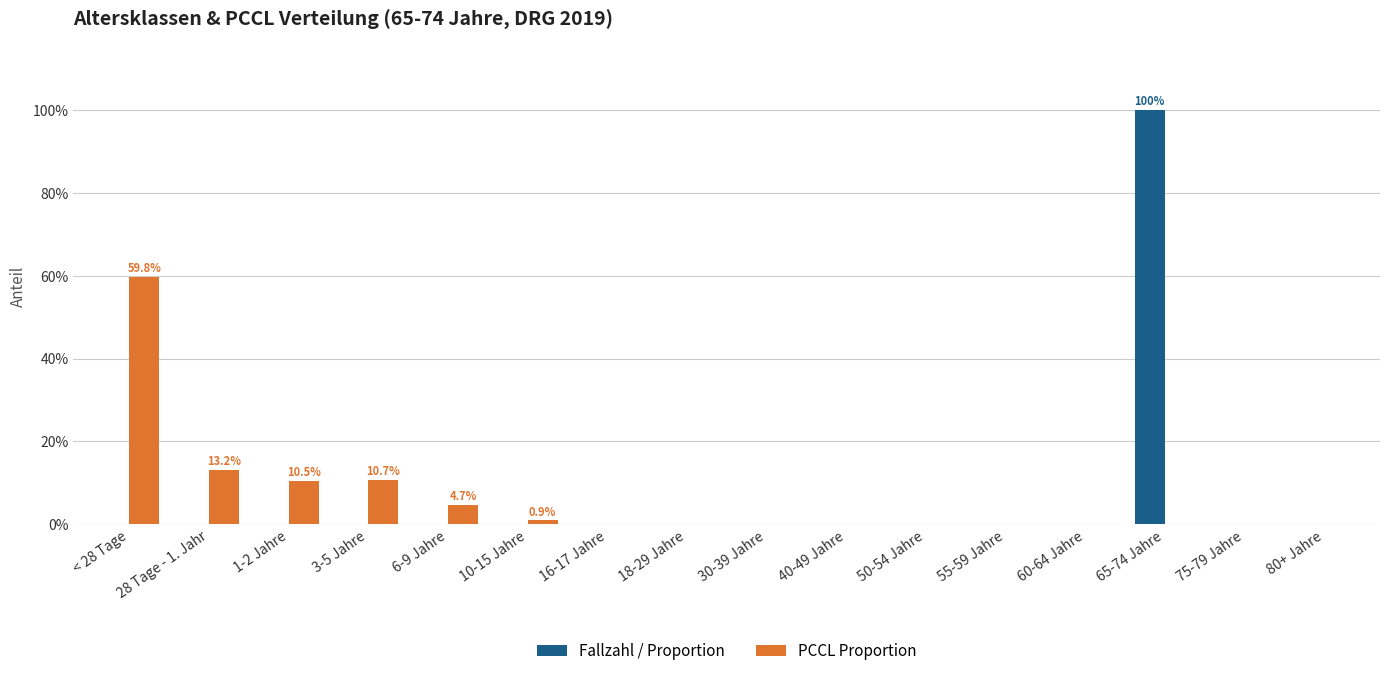

What is the sum of the Fallzahl / Proportion values at 30-39 Jahre and 65-74 Jahre?

1.0